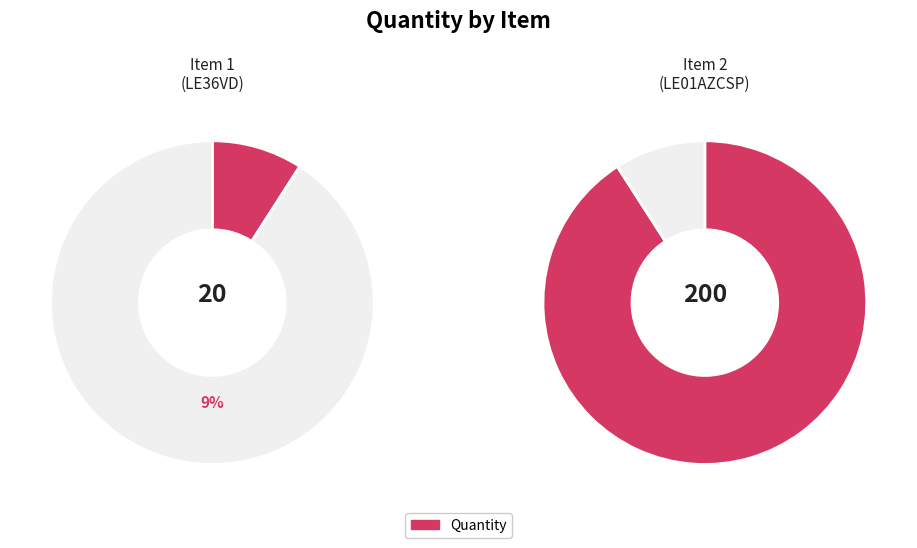

Rank the categories by value from highest to lowest.

2, 1